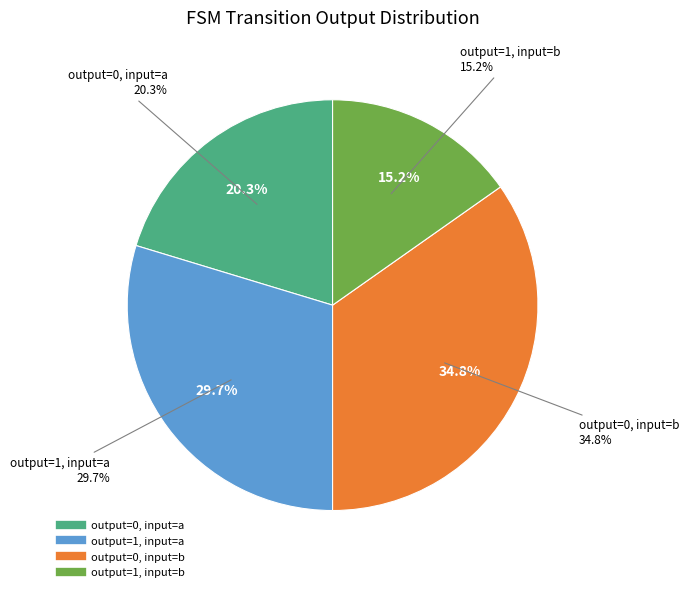

To the nearest percent, what is the difference between the output=1, input=a and output=1, input=b slice percentages?

14%